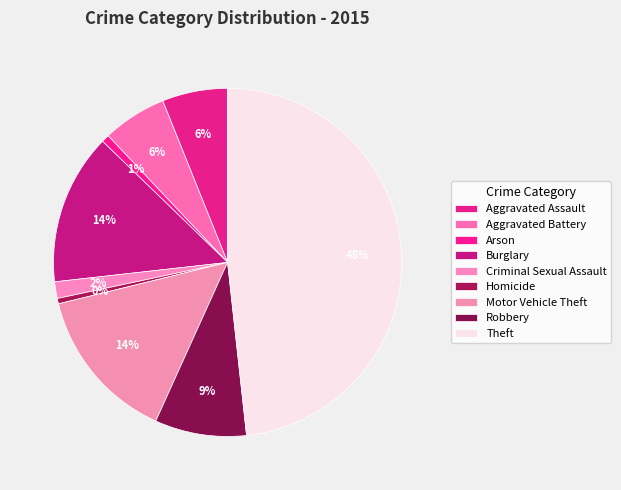

Rank the categories by value from lowest to highest.

Homicide, Arson, Criminal Sexual Assault, Aggravated Battery, Aggravated Assault, Robbery, Burglary, Motor Vehicle Theft, Theft